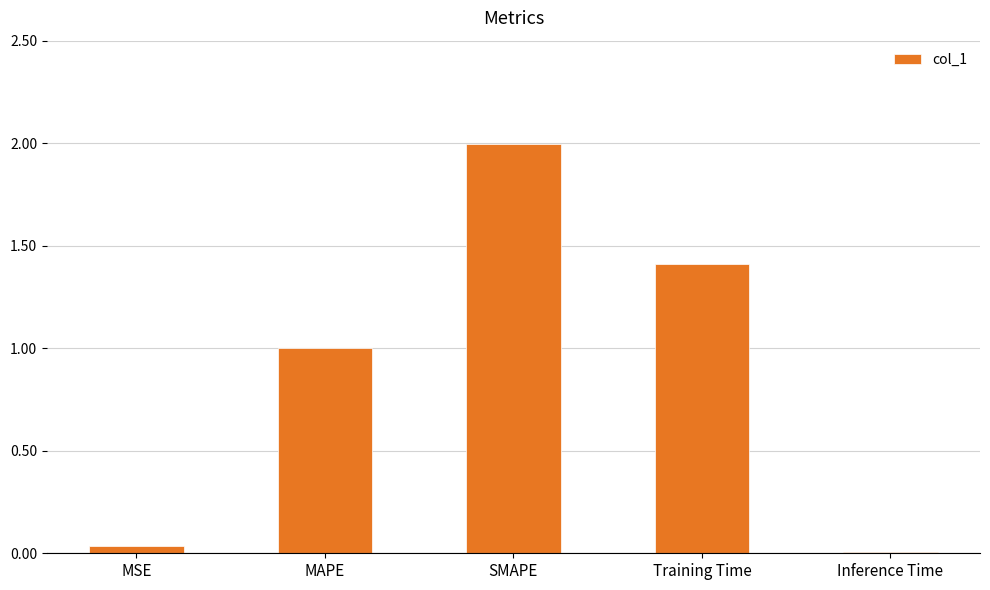

List the labels in order of value, largest first.

SMAPE, Training Time, MAPE, MSE, Inference Time